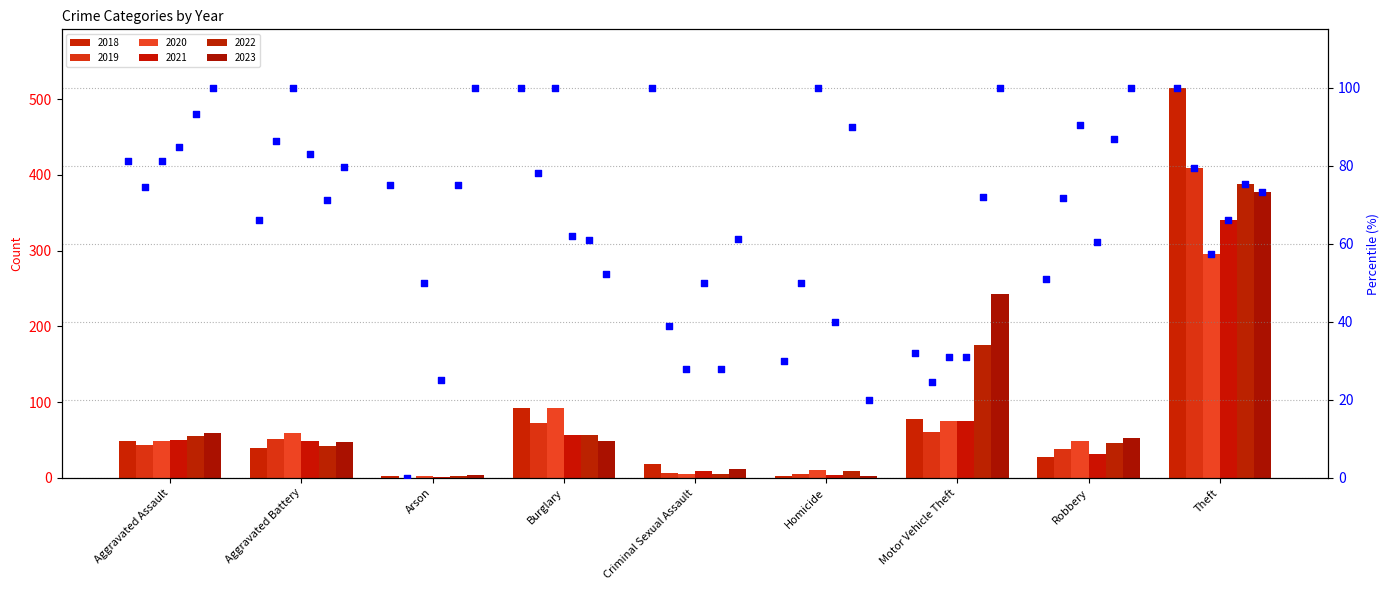

Which series contains the highest Y value?

2018